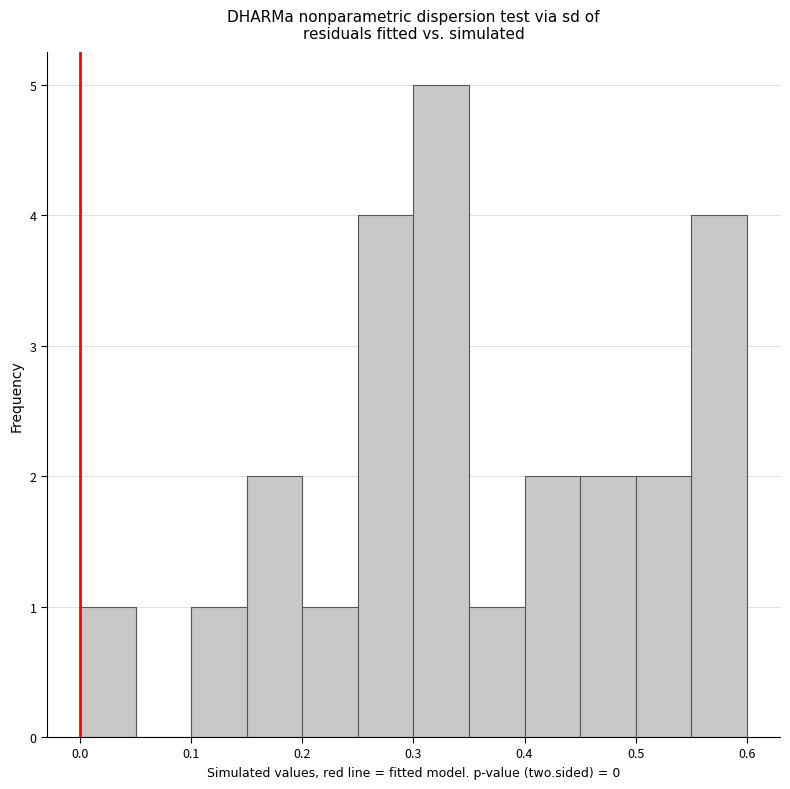

Reading left to right, transcribe this chart: for each bar, give the range it covers on the x-axis and its height. The values are not printed on the chart, so give them approximately, as read against the axis.

0.00 to 0.05: 1
0.05 to 0.10: 0
0.10 to 0.15: 1
0.15 to 0.20: 2
0.20 to 0.25: 1
0.25 to 0.30: 4
0.30 to 0.35: 5
0.35 to 0.40: 1
0.40 to 0.45: 2
0.45 to 0.50: 2
0.50 to 0.55: 2
0.55 to 0.60: 4